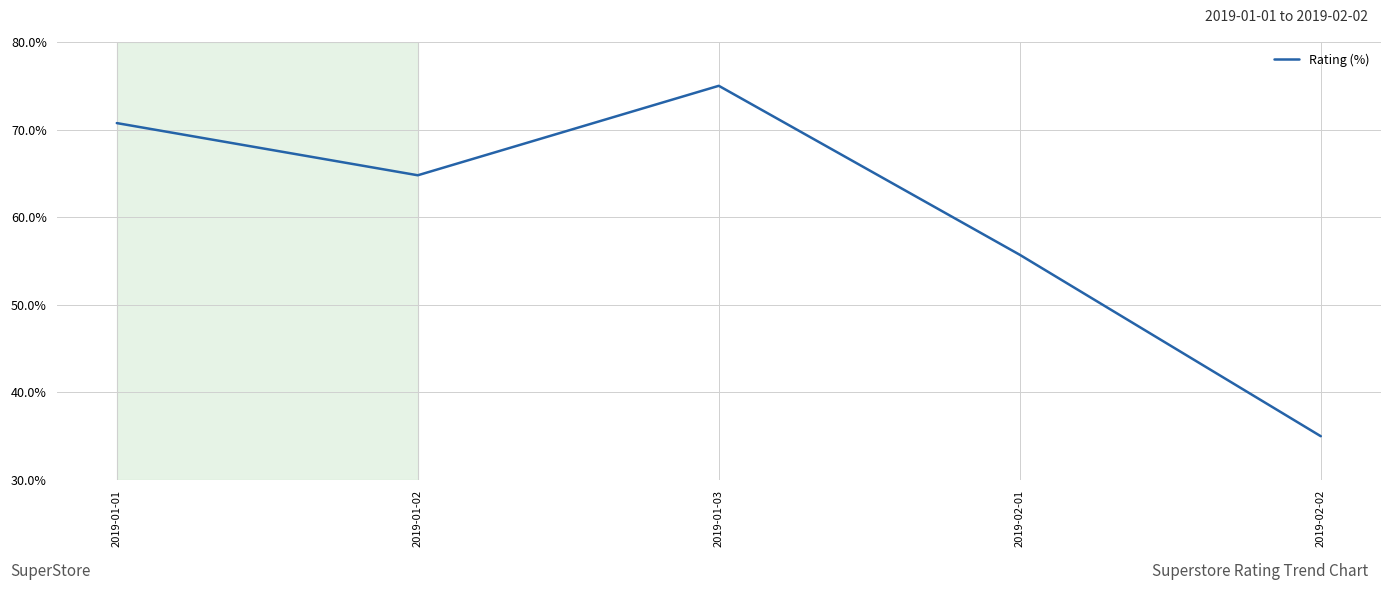

Reading left to right, list all the values displayed in this chart.

70.7	64.8	75.0	55.7	35.0